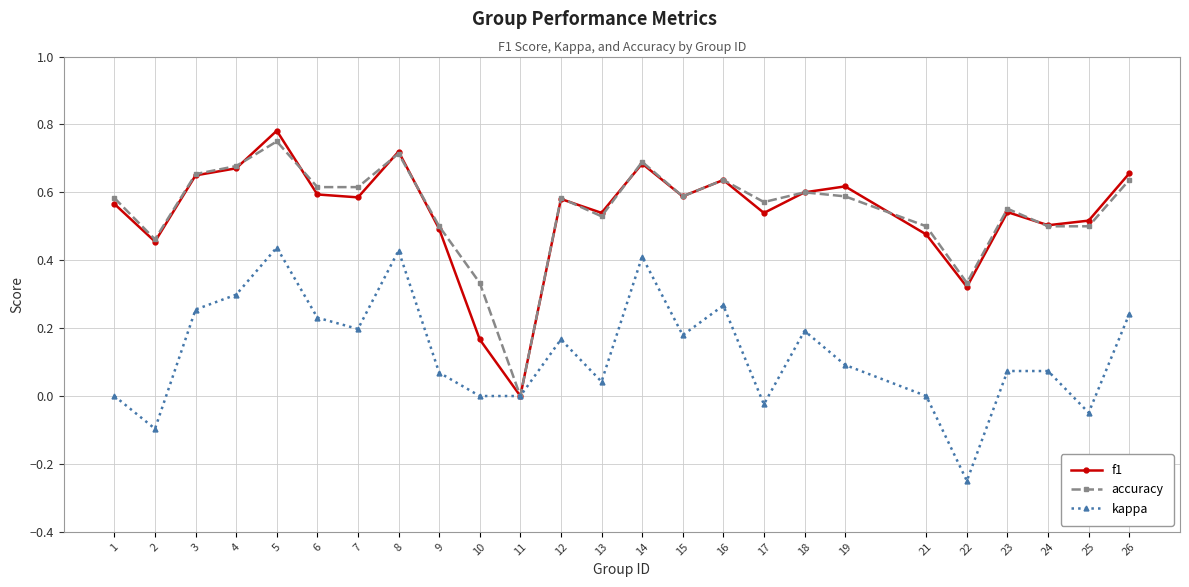

How many positive values does the accuracy series have?

24